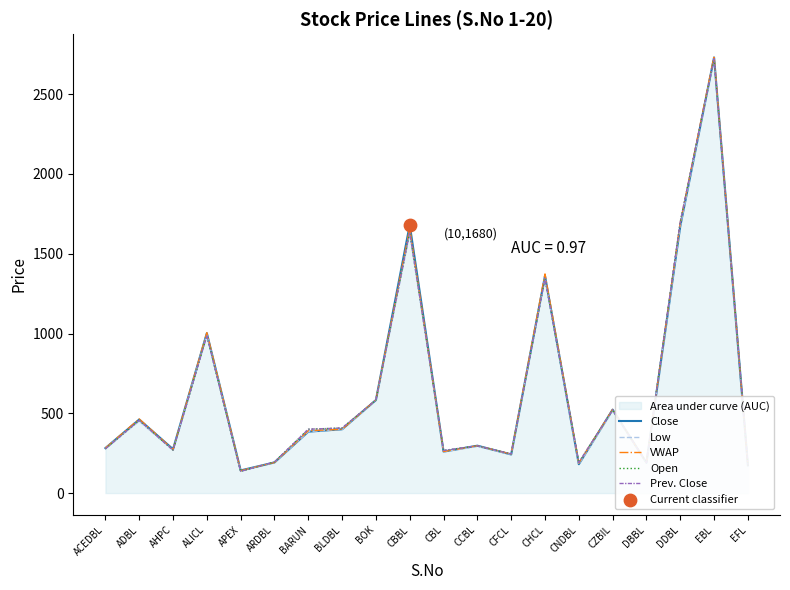

At how many categories does at least one series exceed 622?

5